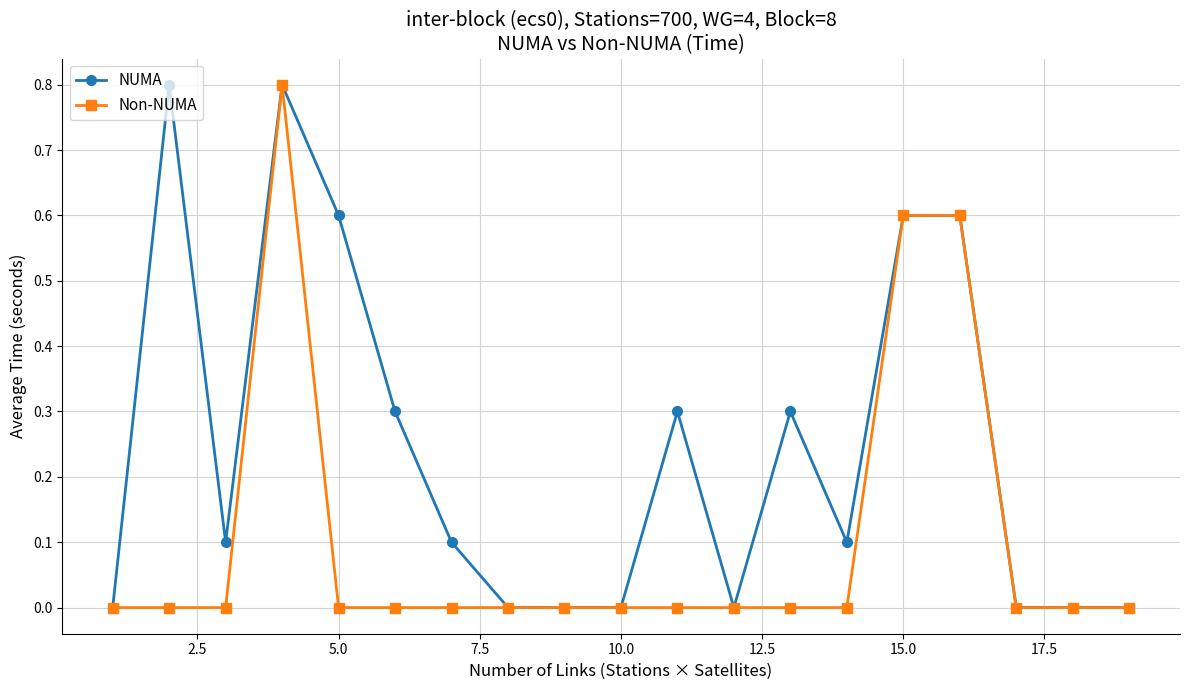

List the series in order of their overall mean, highest first.

NUMA, Non-NUMA